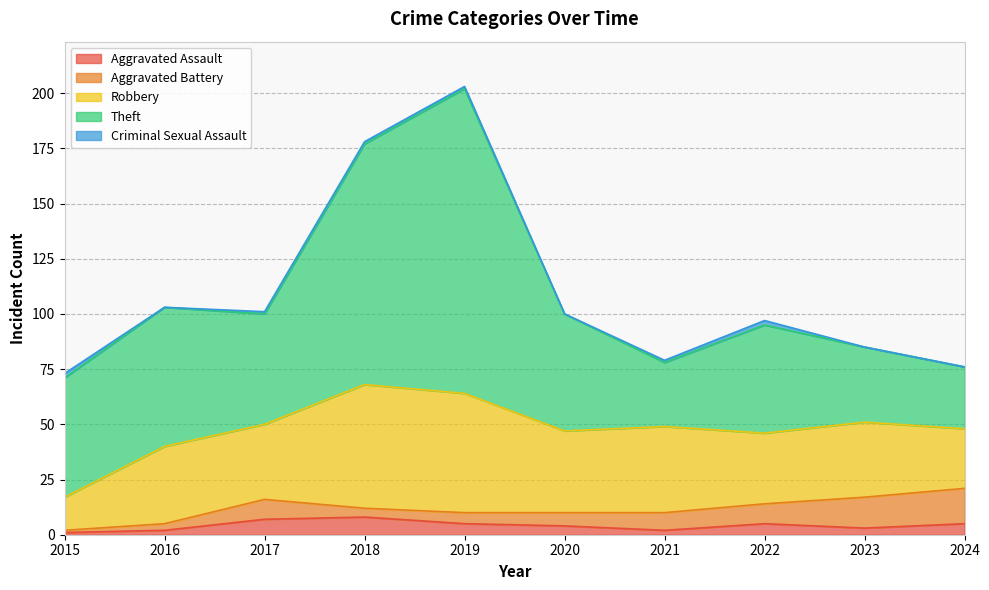

Which series has the largest total across all categories?

Theft